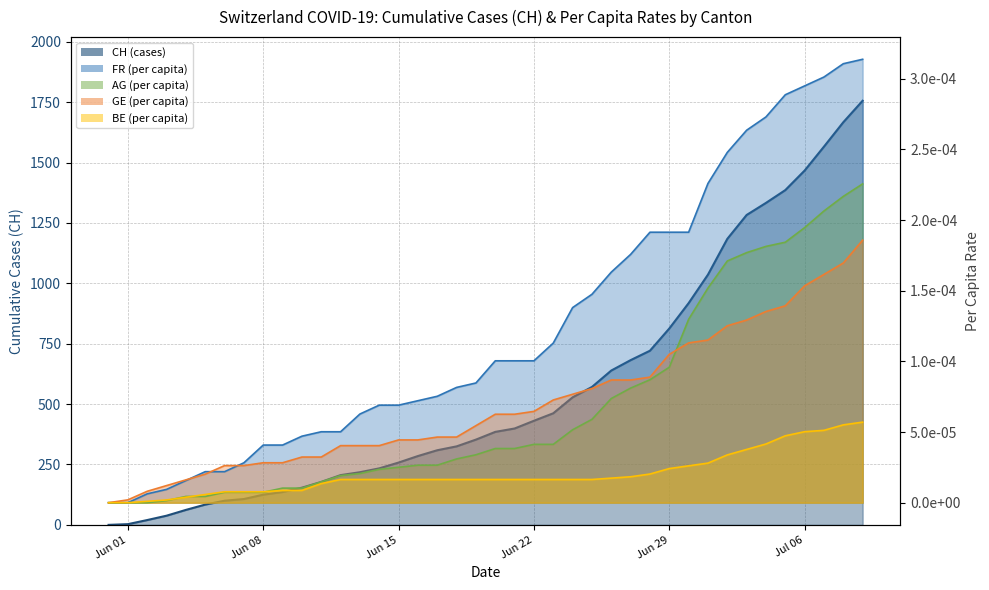

How many lines are shown in the chart?

5